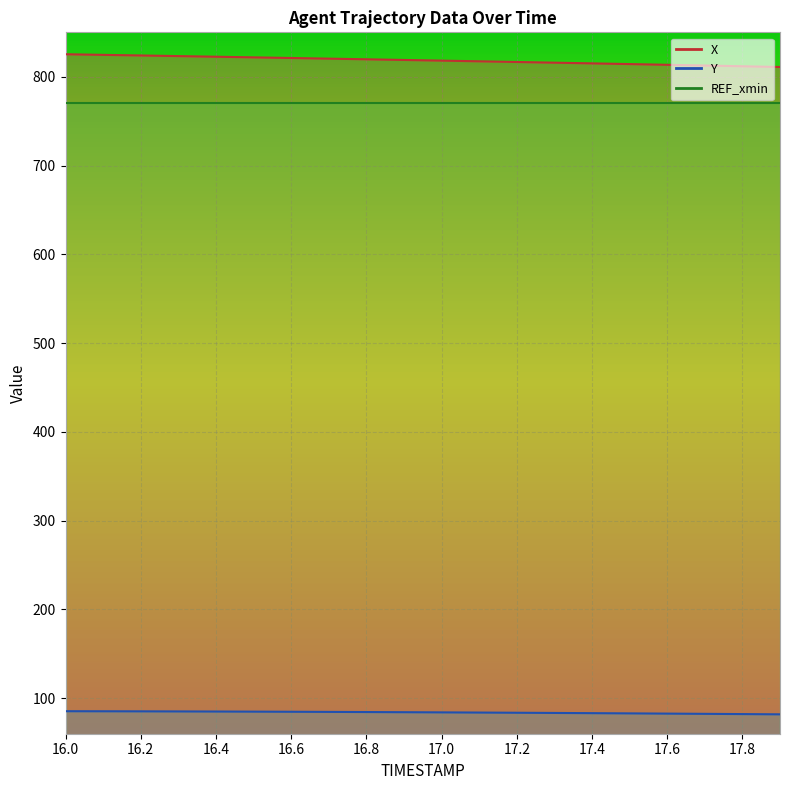

True or false: X and Y intersect in this chart.

False